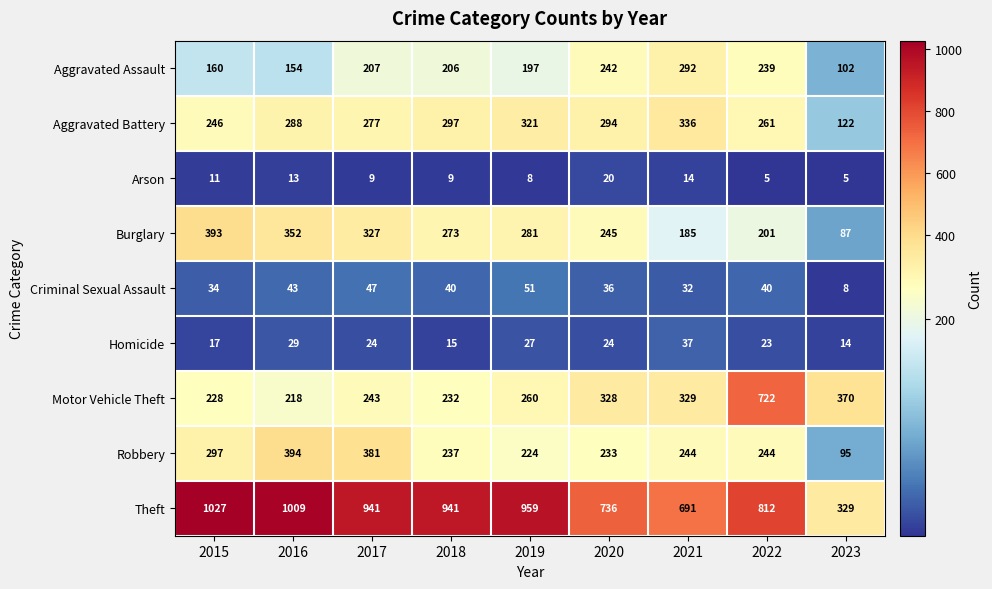

List the series in order of their peak value, lowest first.

Arson, Homicide, Criminal Sexual Assault, Aggravated Assault, Aggravated Battery, Burglary, Robbery, Motor Vehicle Theft, Theft